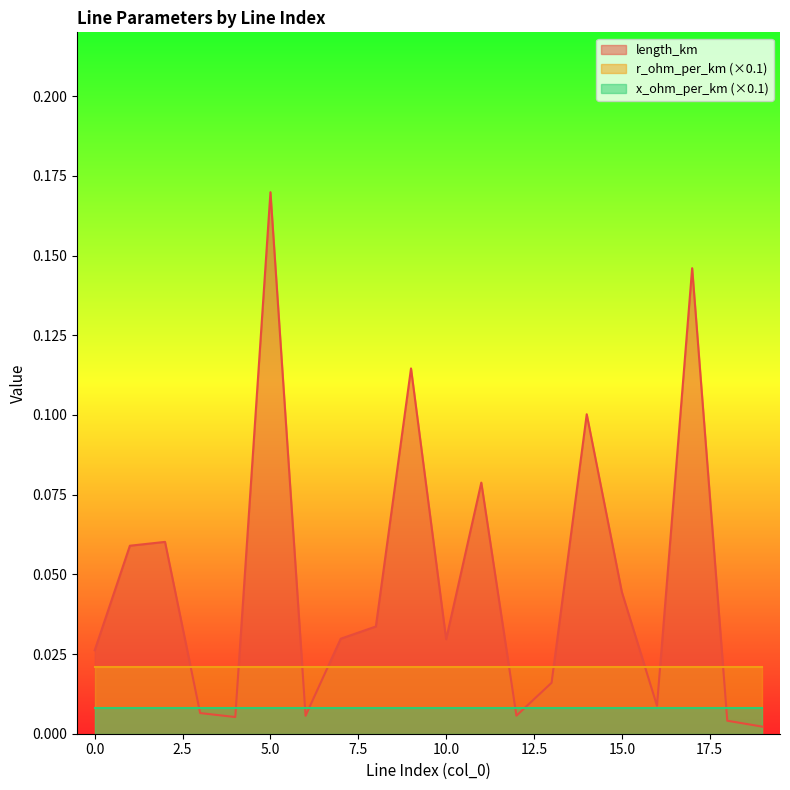

What are all the series names shown in the legend?

length_km, r_ohm_per_km (×0.1), x_ohm_per_km (×0.1)